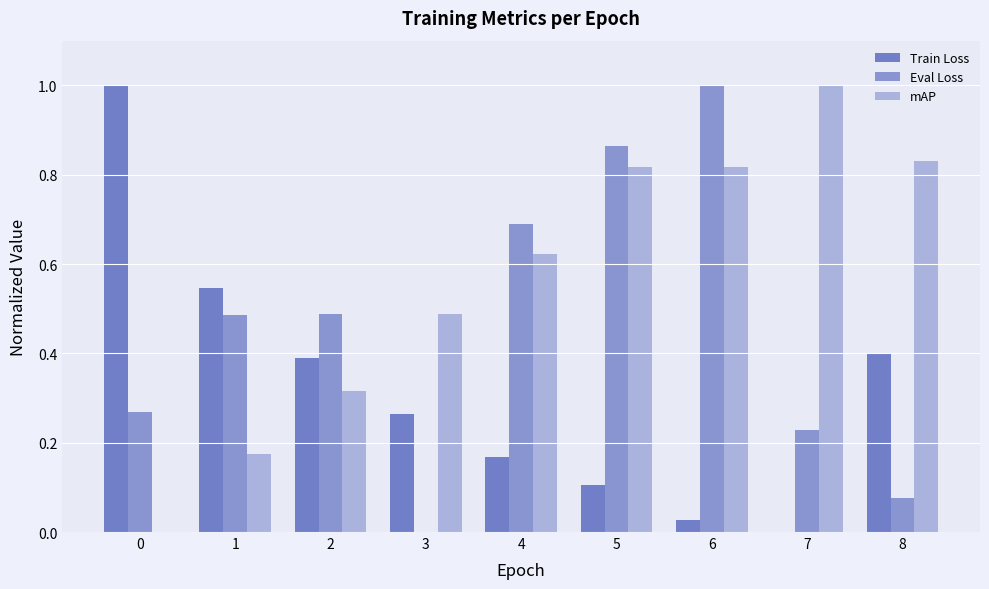

What is the total value across all series at 8?

1.3